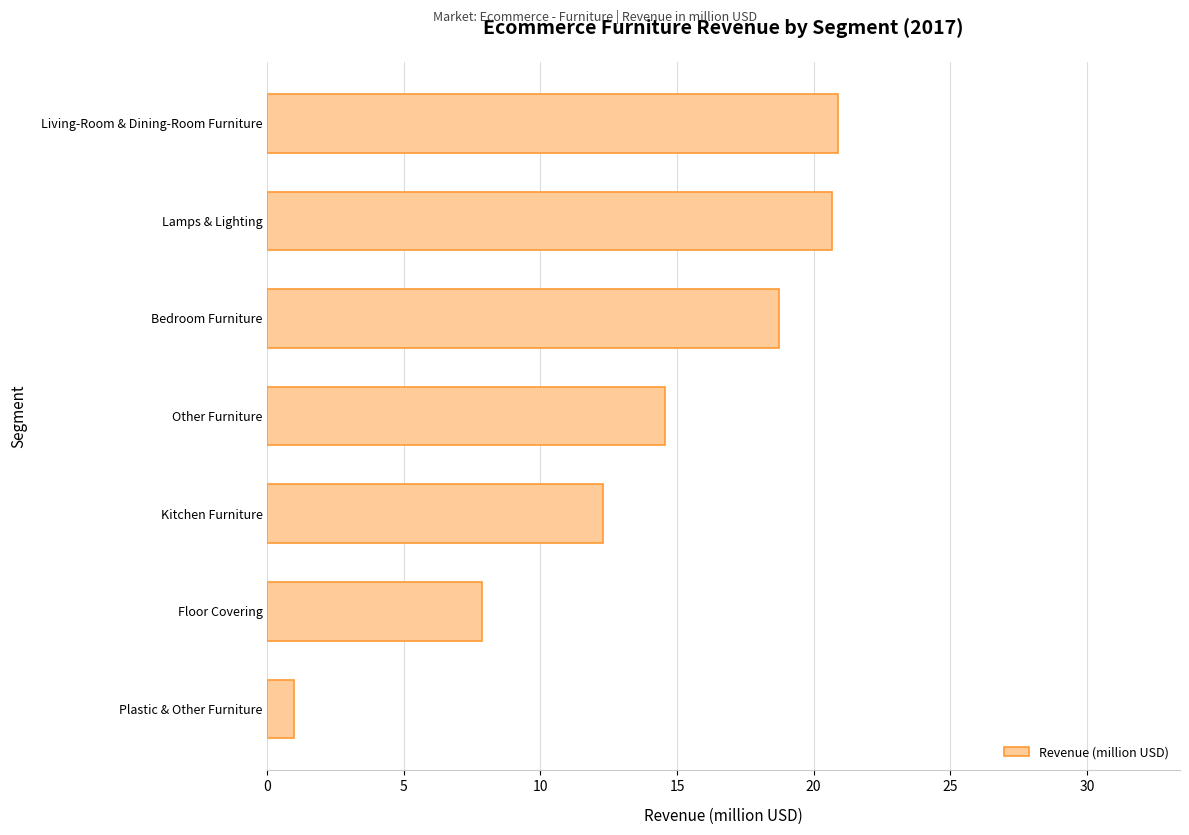

Which has a higher value, Kitchen Furniture or Bedroom Furniture?

Bedroom Furniture